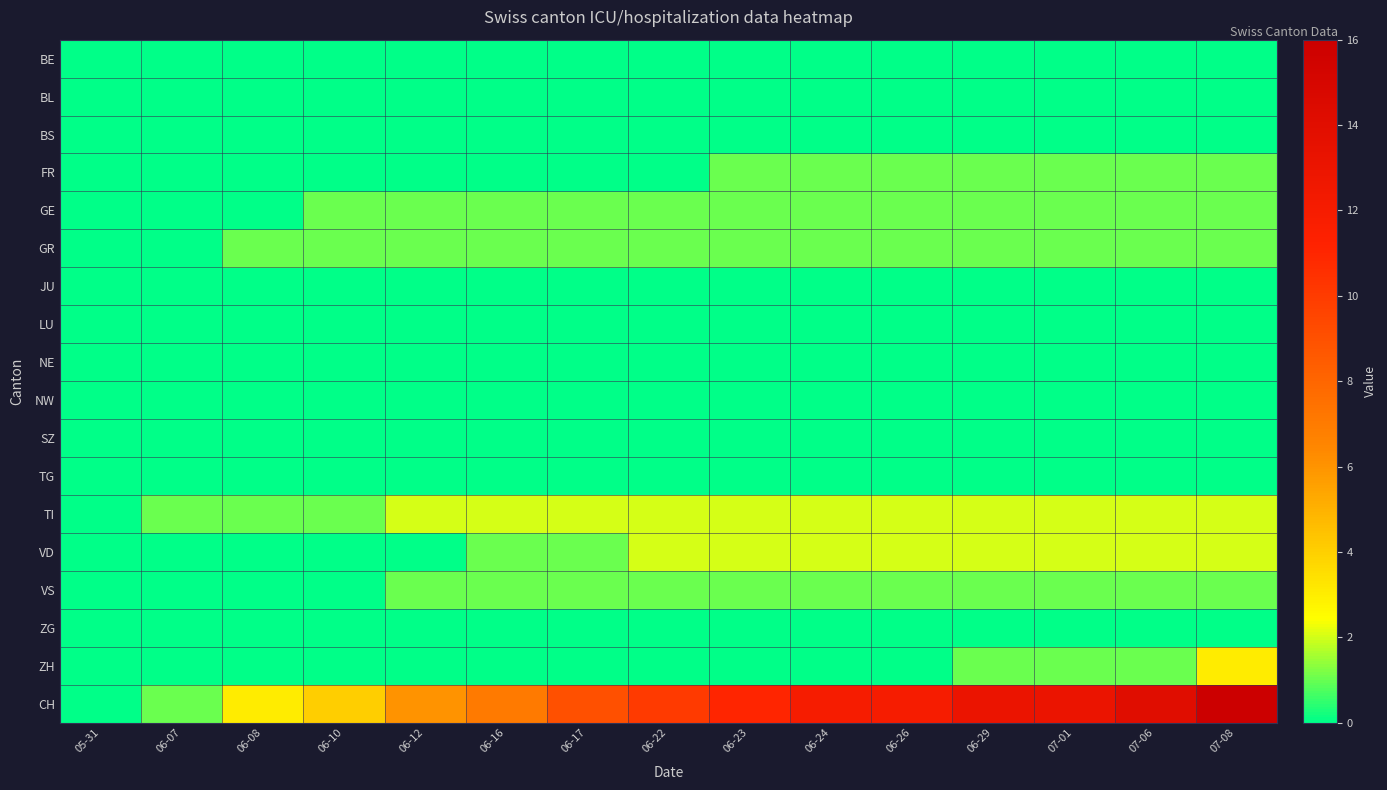

Between 06-07 and 07-08, which series saw the biggest shift?

CH